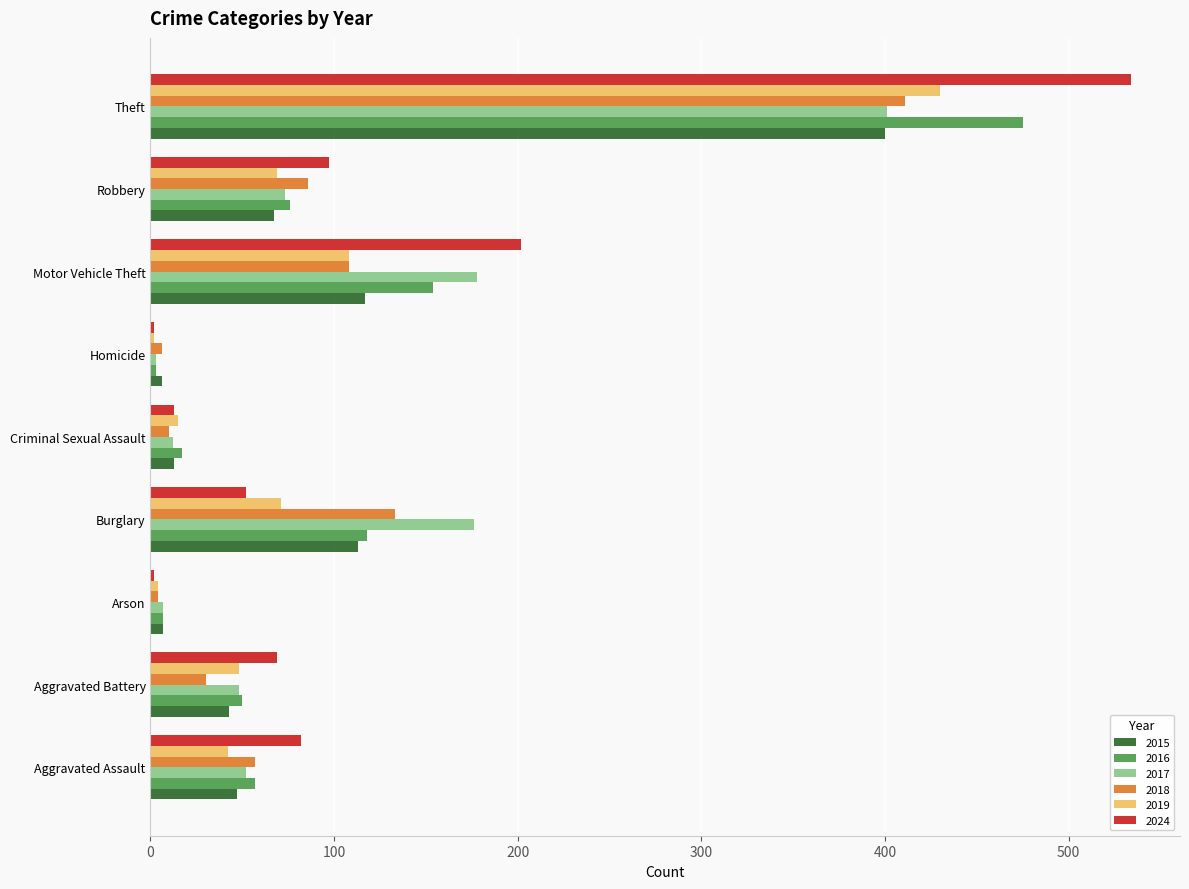

The 2024 series shows 350 at Motor Vehicle Theft. True or false?

False